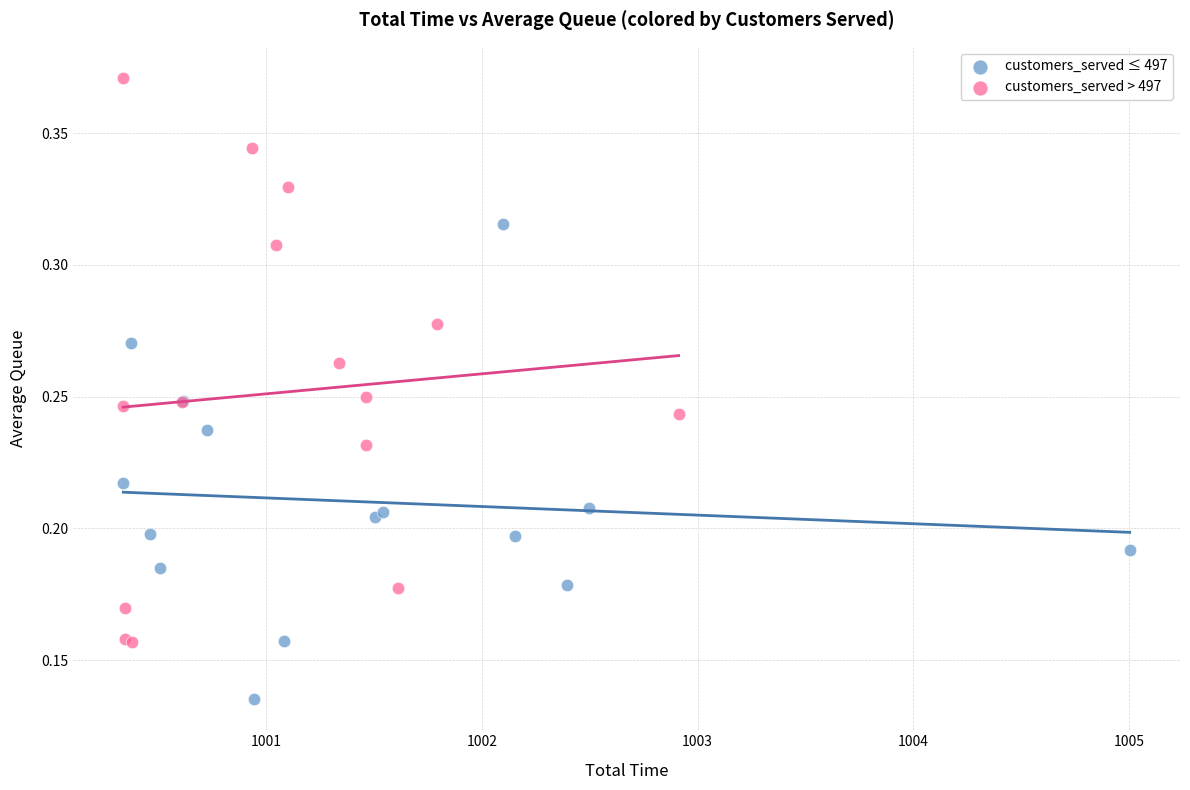

Which series reaches the minimum Y coordinate?

customers_served ≤ 497